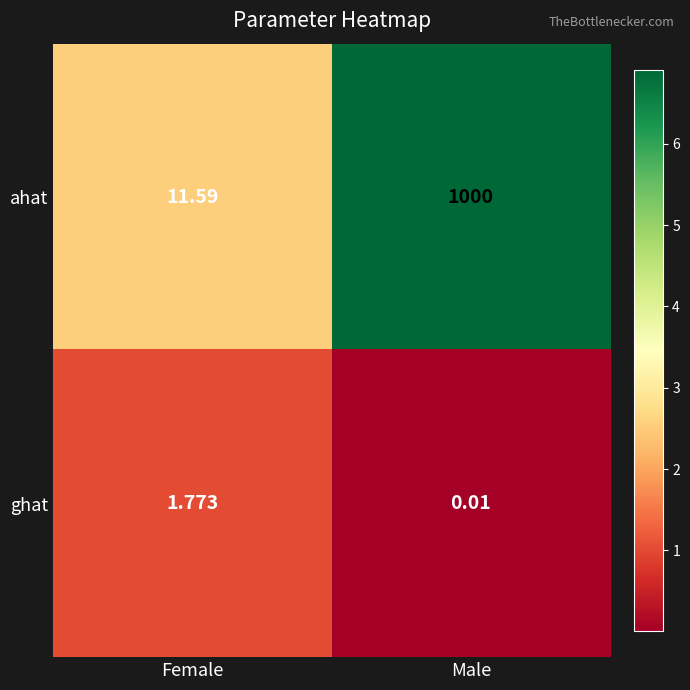

How many series are shown in this chart?

2